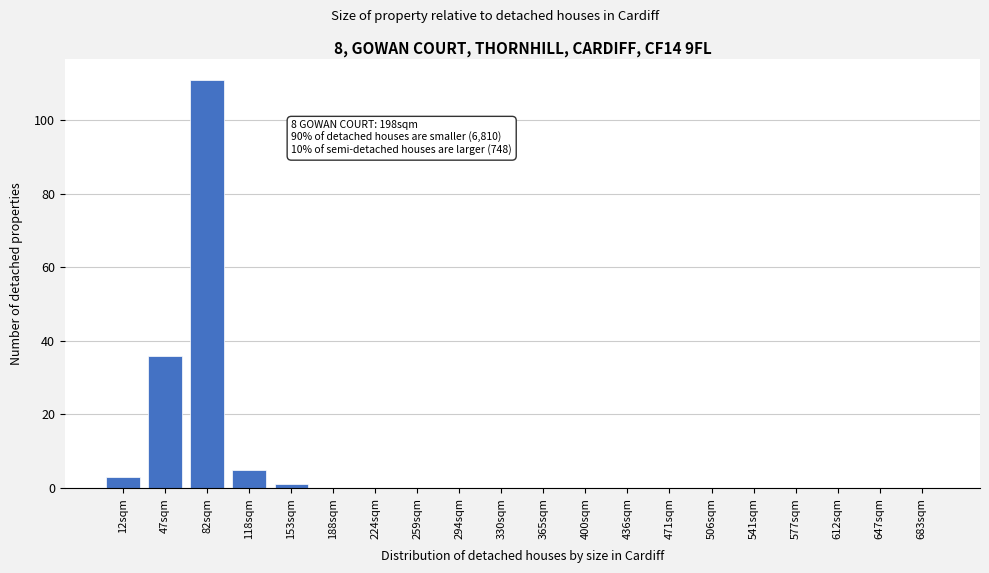

Reading left to right, list all the values displayed in this chart.

12sqm=3	47sqm=36	82sqm=111	118sqm=5	153sqm=1	188sqm=0	224sqm=0	259sqm=0	294sqm=0	330sqm=0	365sqm=0	400sqm=0	436sqm=0	471sqm=0	506sqm=0	541sqm=0	577sqm=0	612sqm=0	647sqm=0	683sqm=0